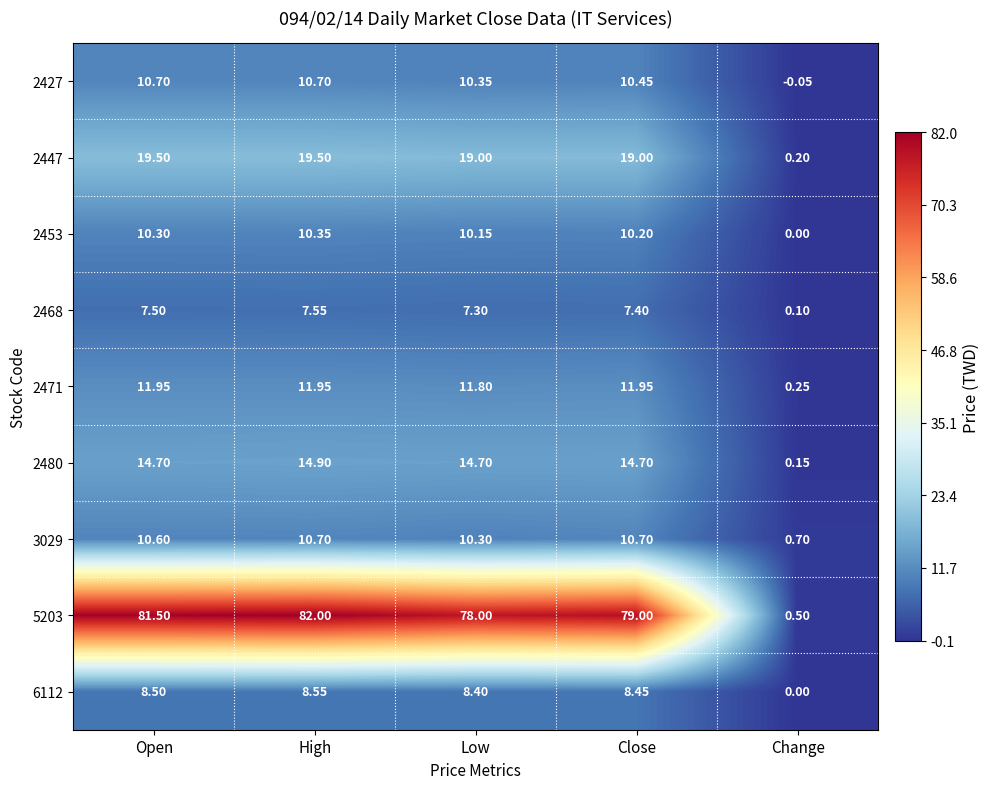

How many distinct data groups are displayed?

9